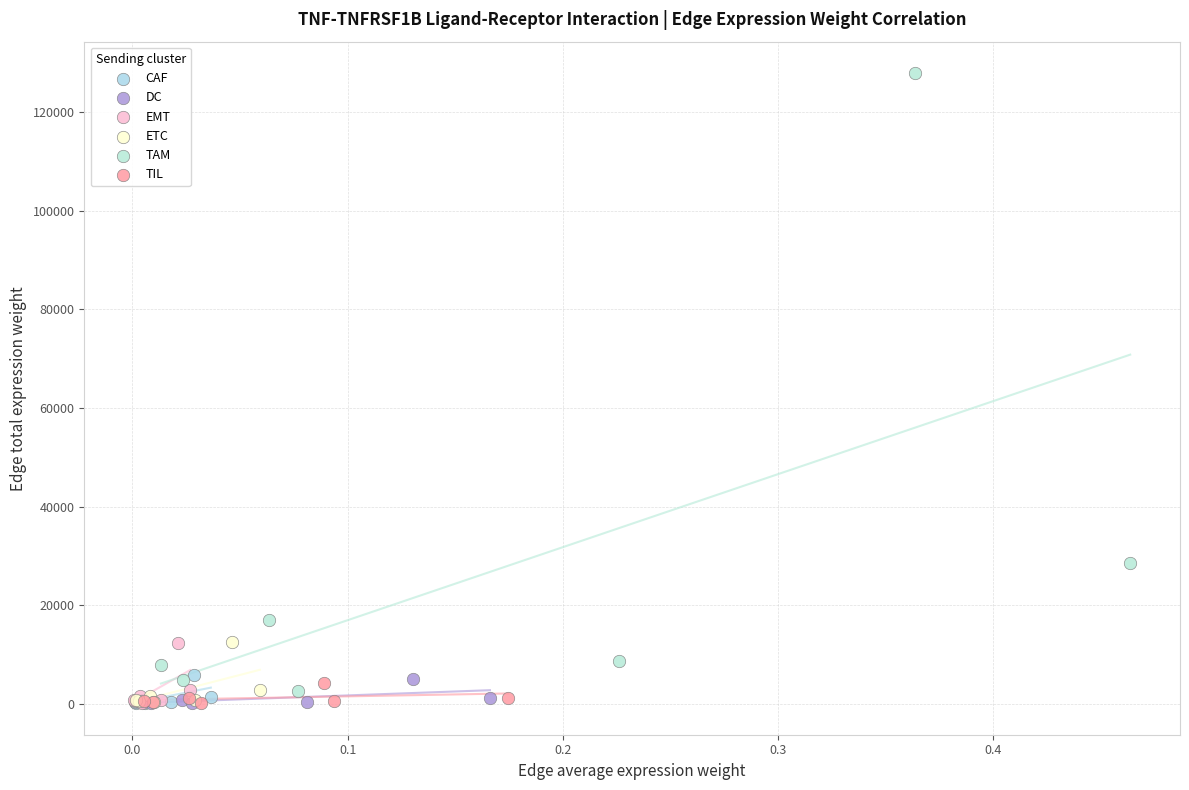

Which series contains the highest Y value?

TAM